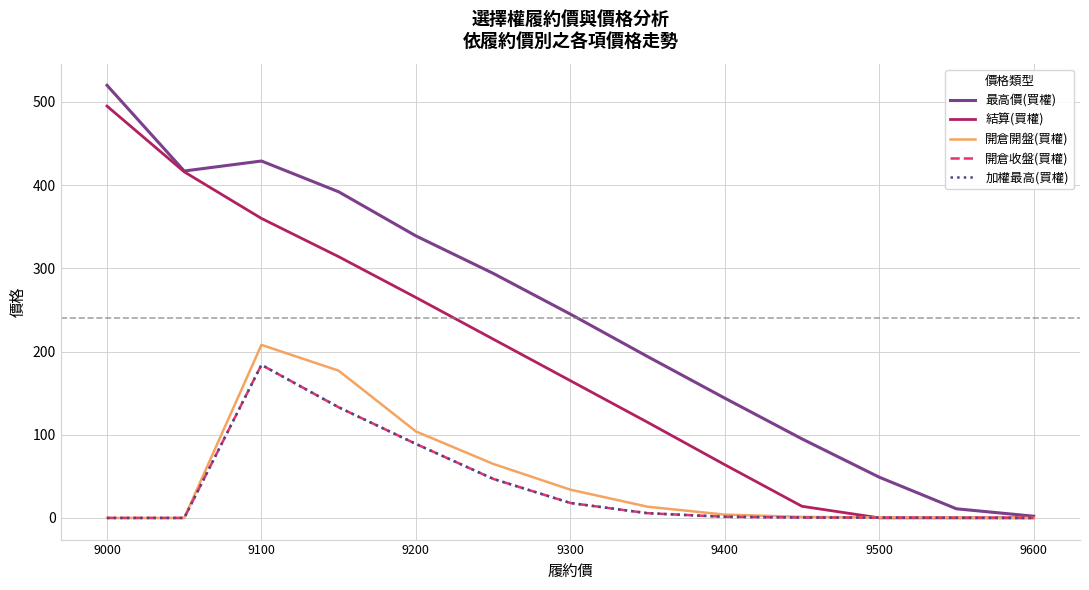

Is this an area chart (filled region under the line)?

No